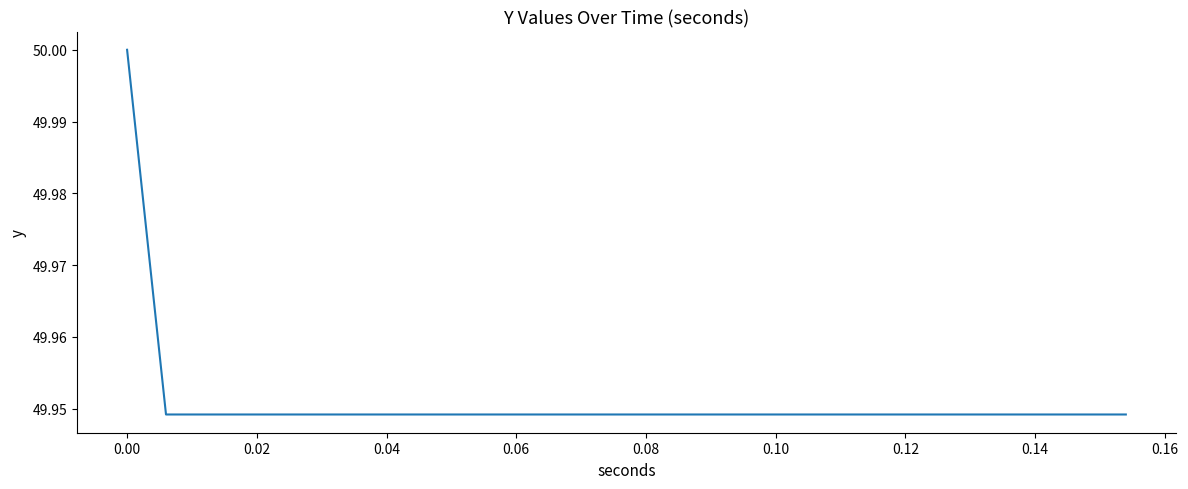

How many series are shown in this chart?

1